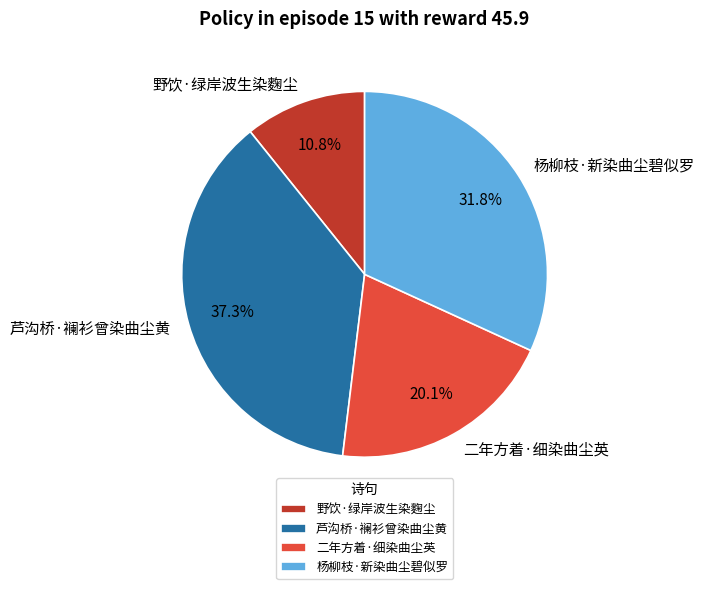

Approximately how many times larger is the value at 野饮·绿岸波生染麴尘 compared to 杨柳枝·新染曲尘碧似罗?

0.3